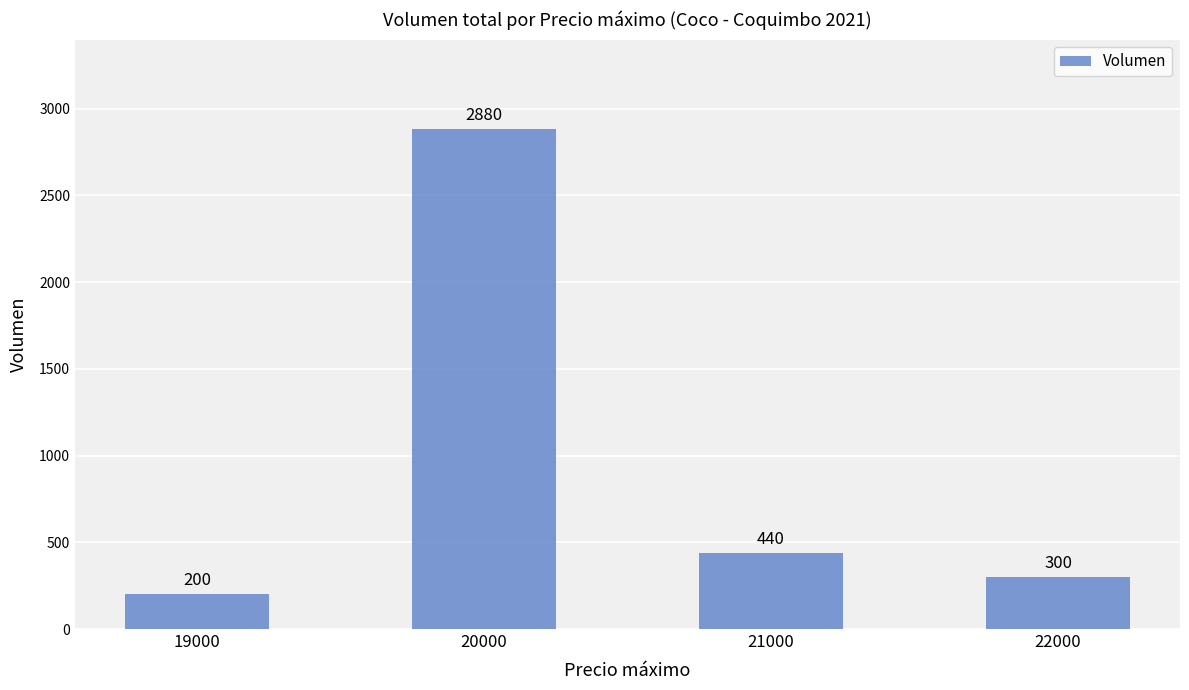

Reading left to right, extract all data points from this chart.

200	2880	440	300